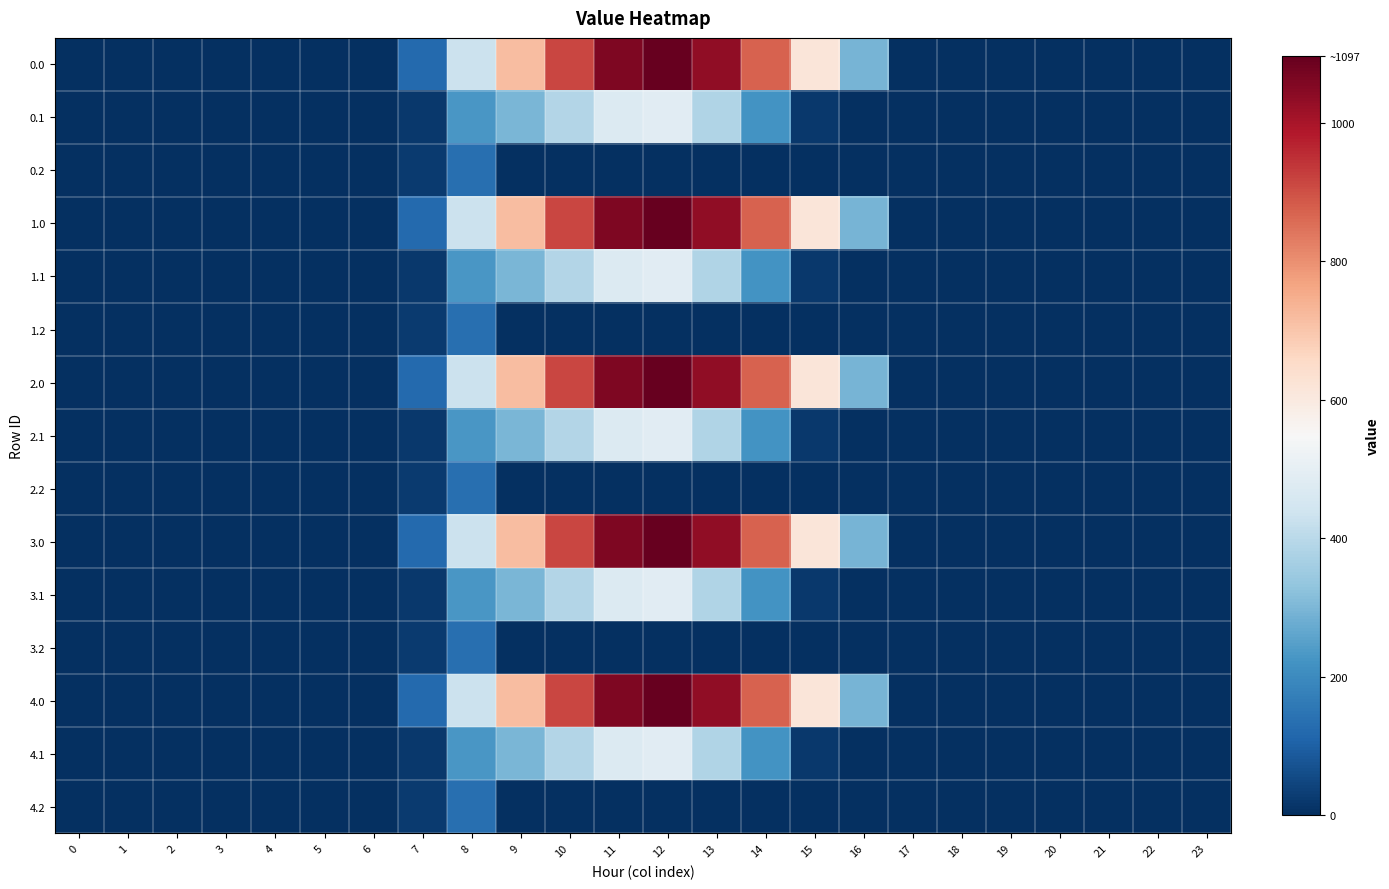

At how many categories does at least one series exceed 691?

6